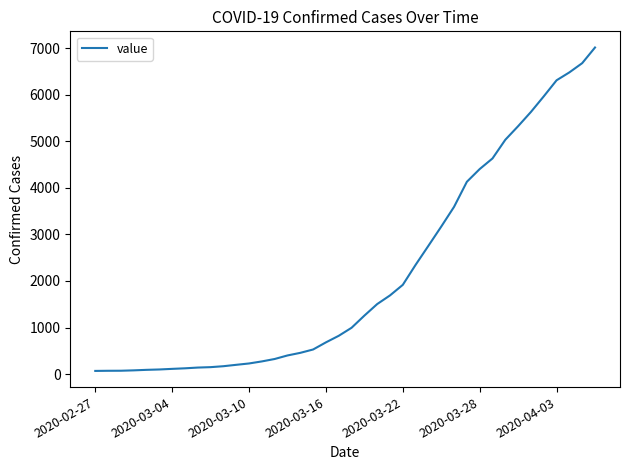

What is the difference between the maximum and minimum values?

6944